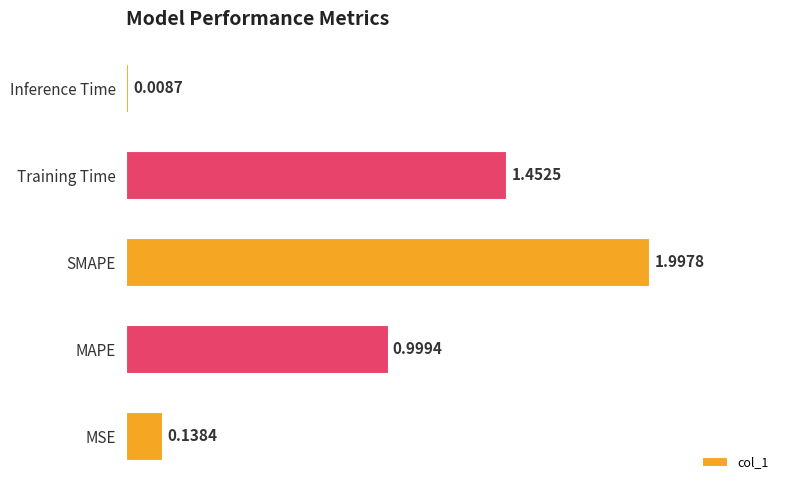

At which category does the chart reach its peak across all series?

SMAPE